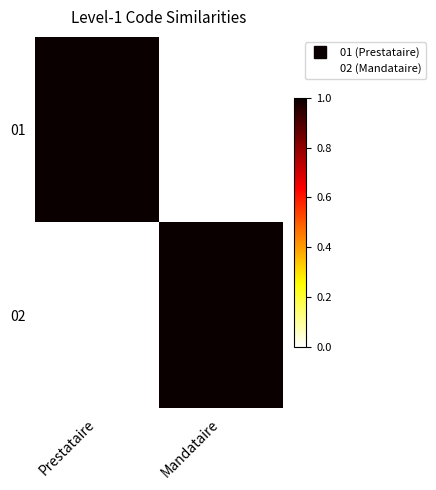

What is the greatest value displayed?

1